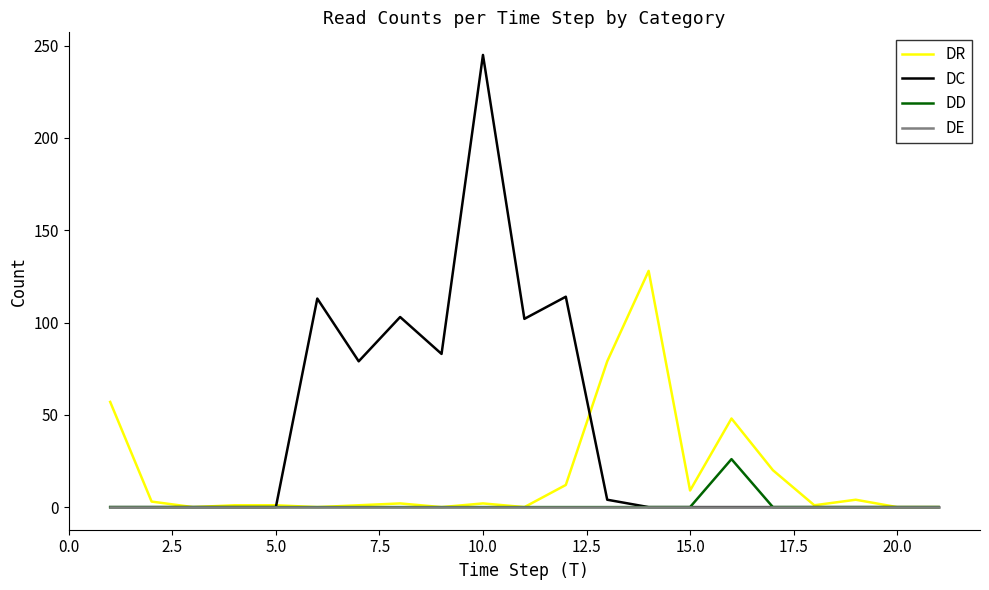

Rank the series by their maximum value, from highest to lowest.

DC, DR, DD, DE